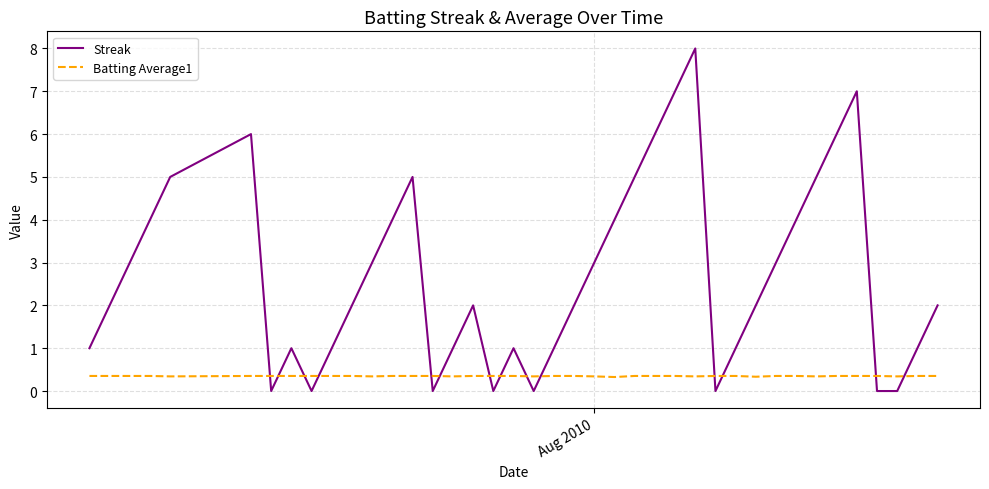

Which series ends up on top after the final intersection of Batting Average1 and Streak?

Streak